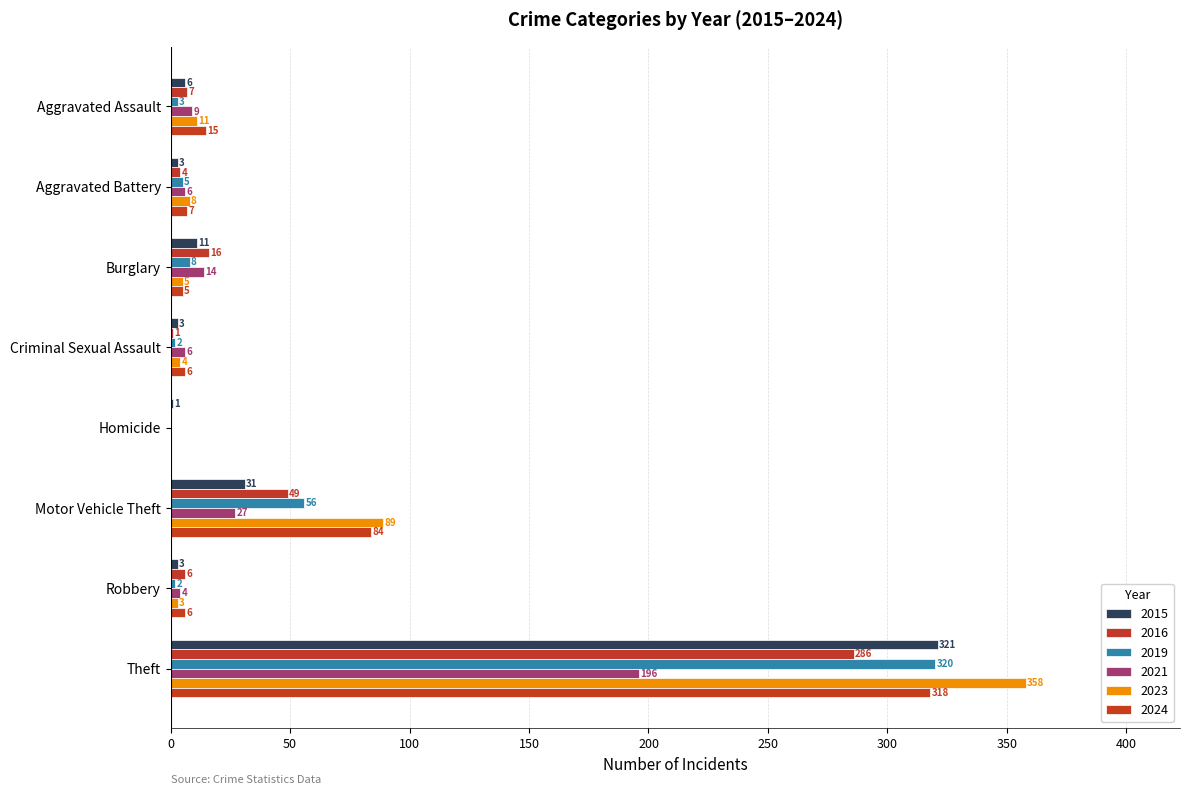

True or false: 2023 has a value of 13 at Aggravated Battery.

False